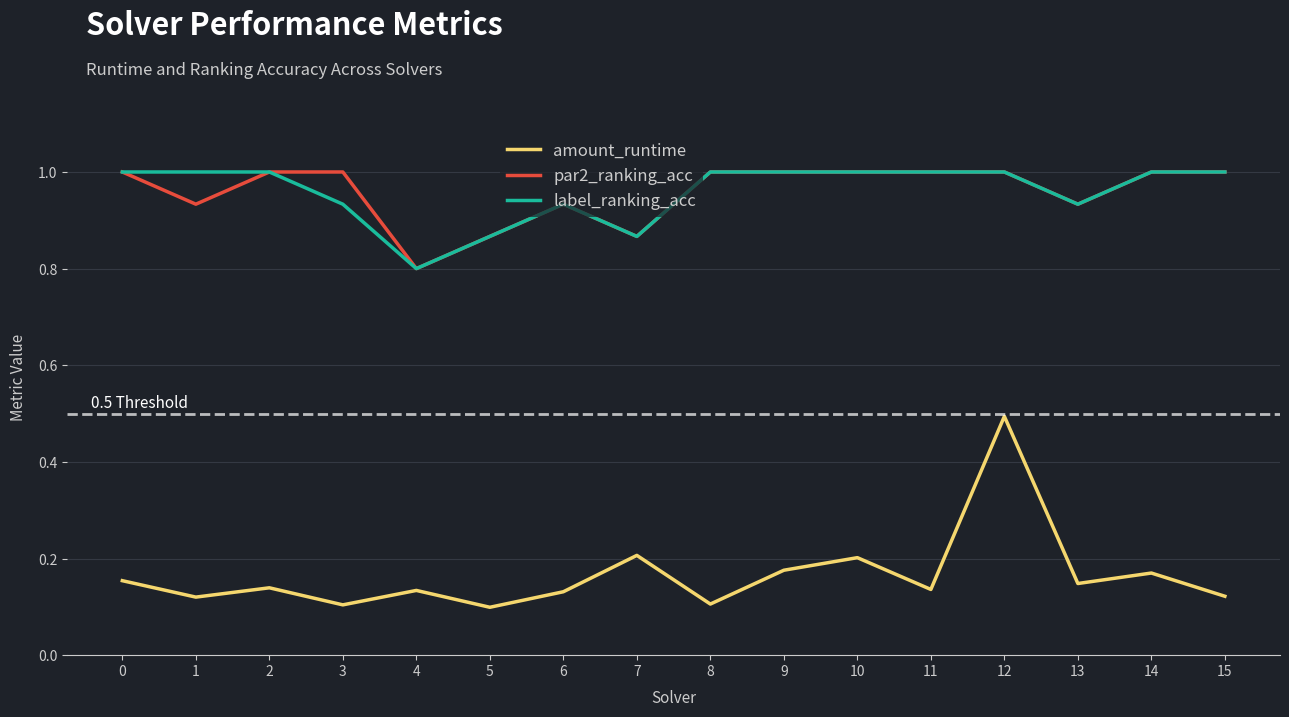

Is it true that amount_runtime equals 0.2 at 4?

False